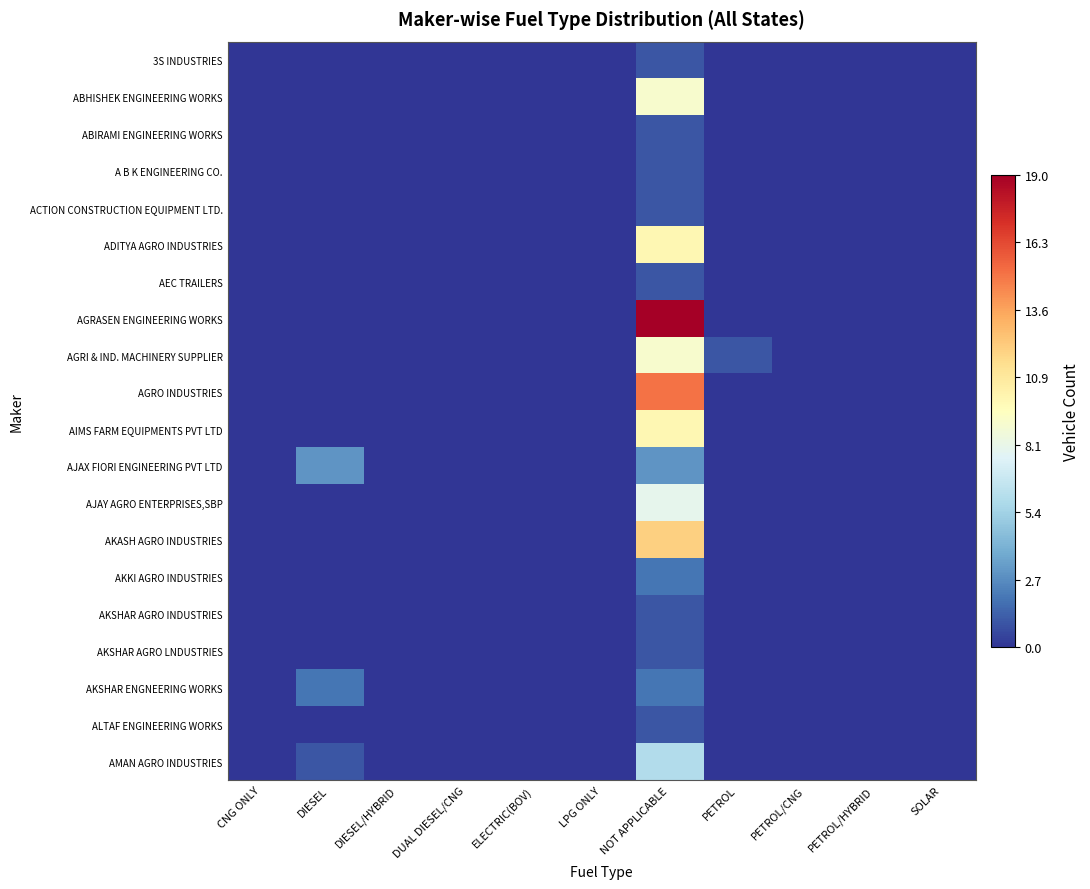

At which category is the sum across all series the highest?

NOT APPLICABLE